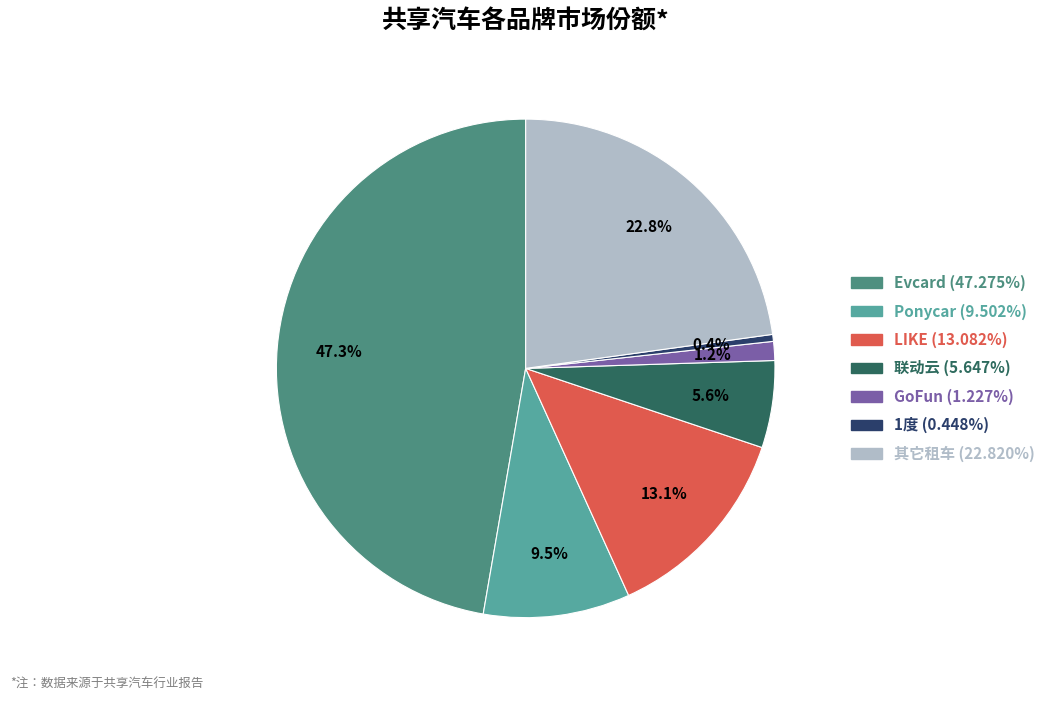

Which category has the smallest portion of the pie?

1度